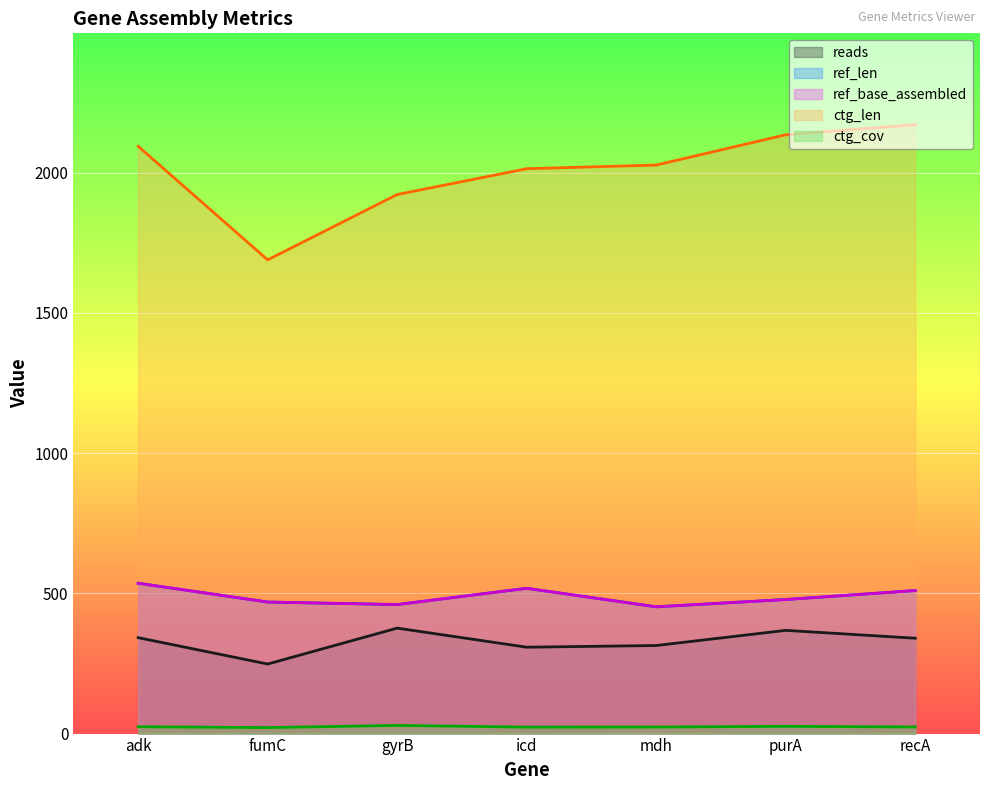

Reading left to right, transcribe all the data shown in this chart.

reads: adk=342.0	fumC=248.0	gyrB=376.0	icd=308.0	mdh=314.0	purA=368.0	recA=340.0
ref_len: adk=536.0	fumC=469.0	gyrB=460.0	icd=518.0	mdh=452.0	purA=478.0	recA=510.0
ref_base_assembled: adk=536.0	fumC=469.0	gyrB=460.0	icd=518.0	mdh=452.0	purA=478.0	recA=510.0
ctg_len: adk=2094.0	fumC=1689.0	gyrB=1922.0	icd=2014.0	mdh=2027.0	purA=2135.0	recA=2171.0
ctg_cov: adk=24.4	fumC=21.4	gyrB=29.2	icd=23.0	mdh=23.4	purA=25.9	recA=23.6